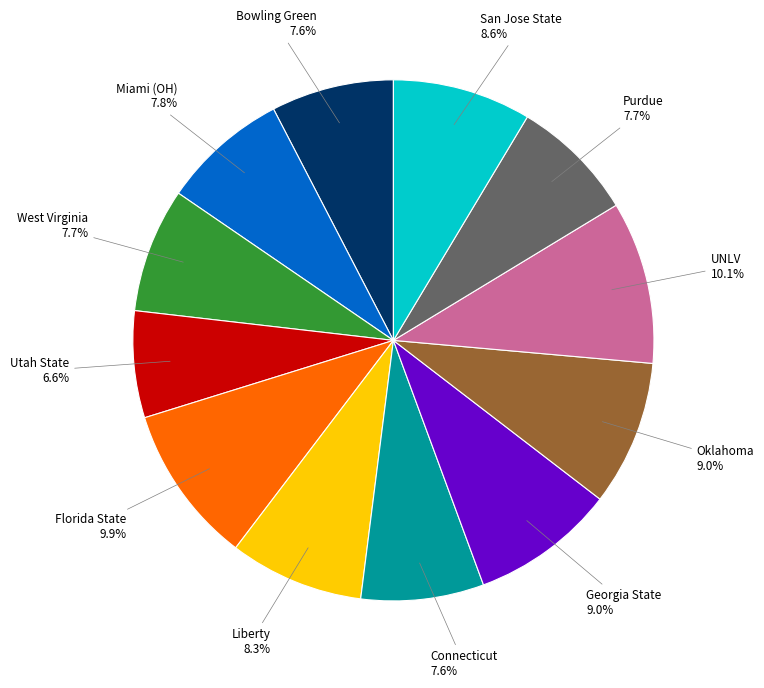

Is there any slice that represents more than half of the pie?

No